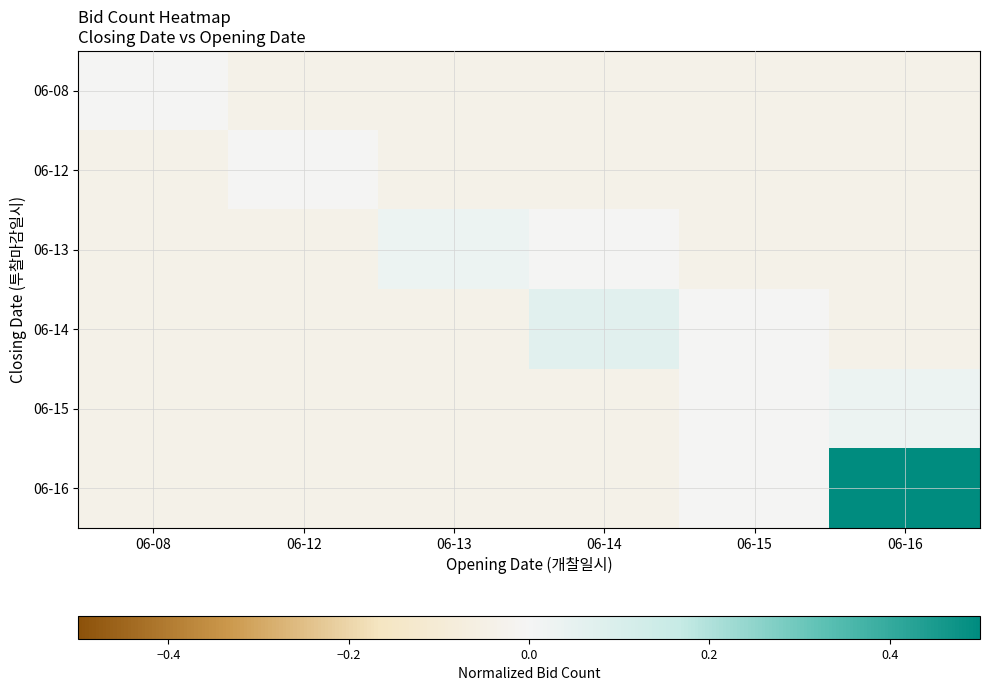

Rank the series by their maximum value, from lowest to highest.

06-08, 06-12, 06-13, 06-15, 06-14, 06-16